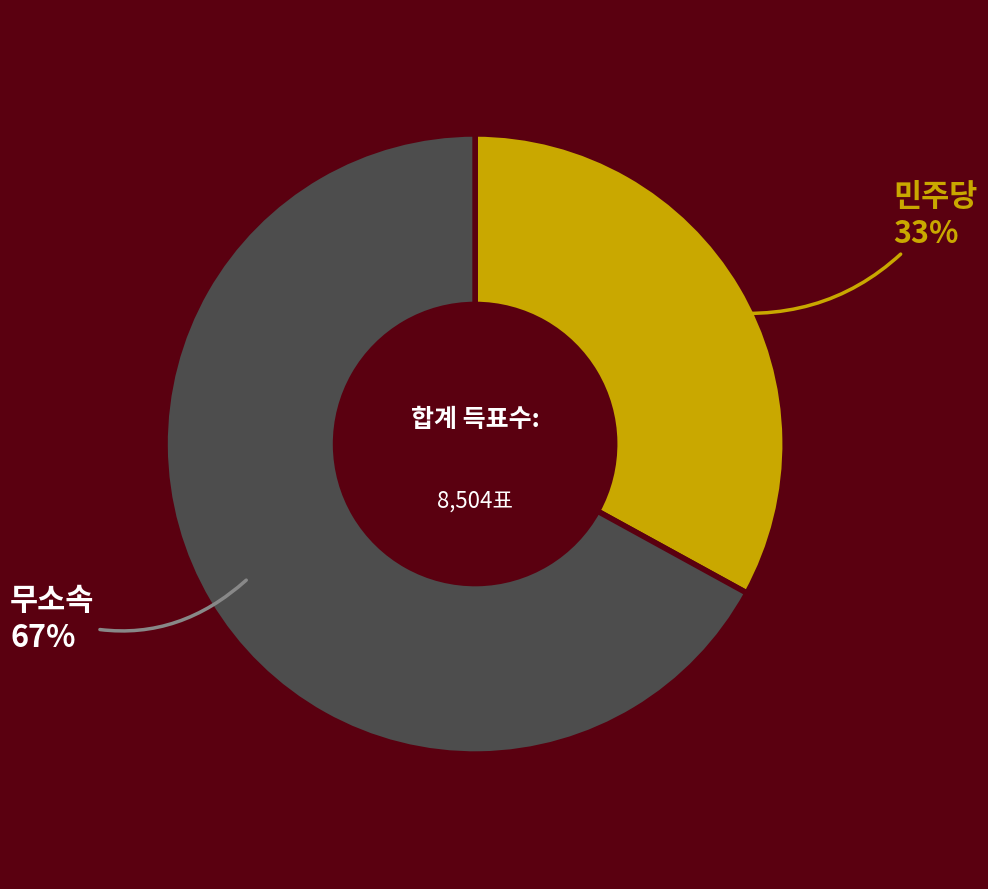

Is there a majority slice in this chart?

Yes